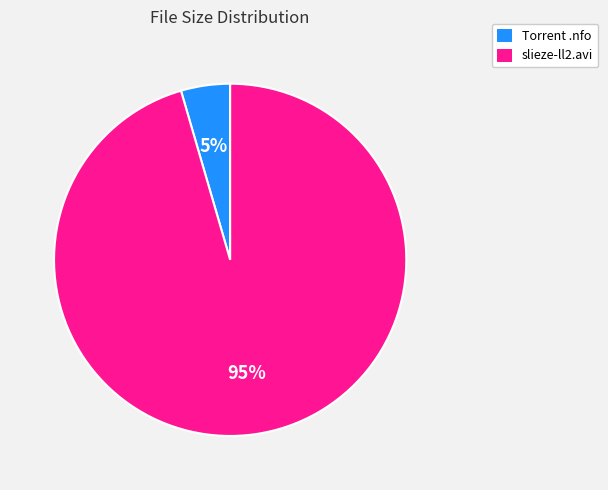

Is the sum of Torrent .nfo and slieze-ll2.avi greater than half?

Yes